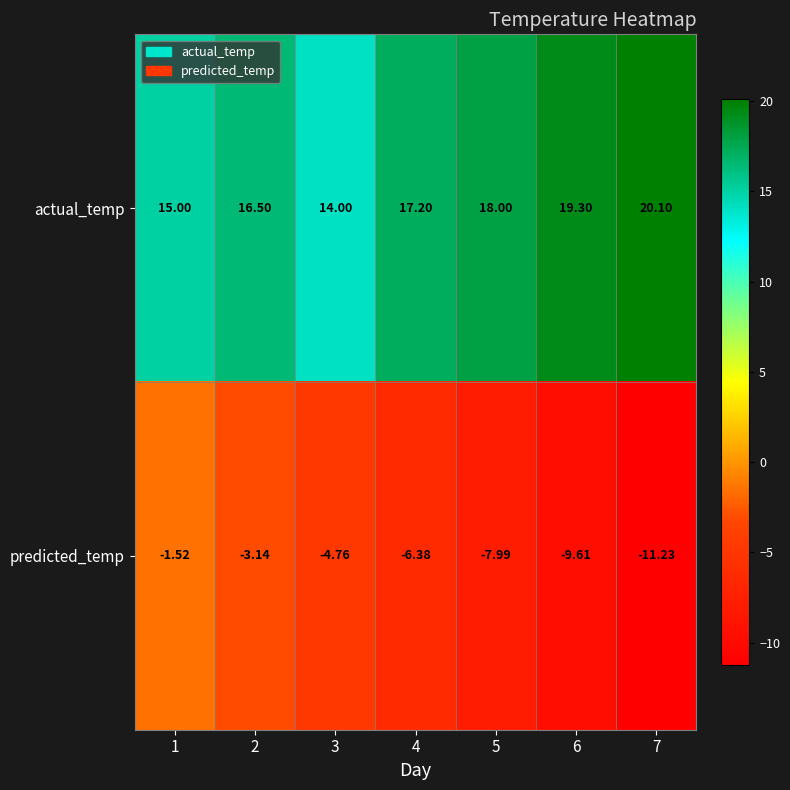

List the series in order of their overall mean, highest first.

actual_temp, predicted_temp